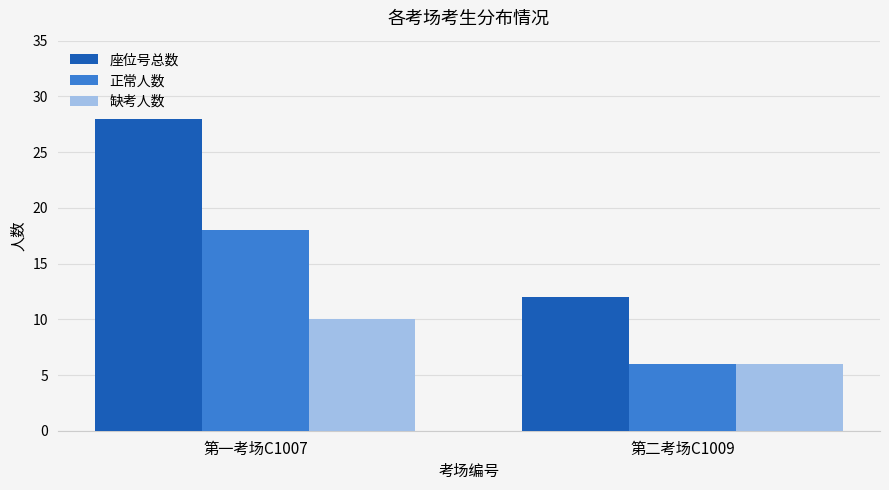

What is the difference between the maximum and minimum values in the 正常人数 series?

12